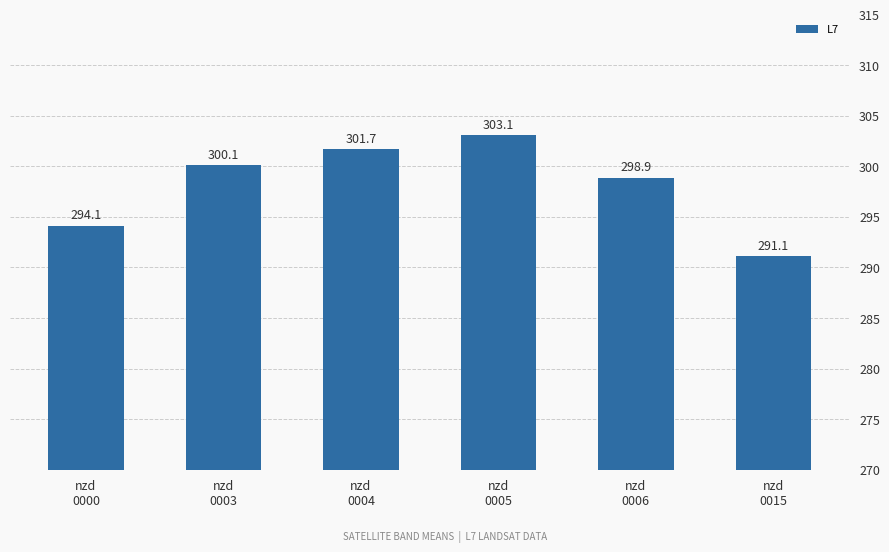

Does the chart contain stacked bars?

No